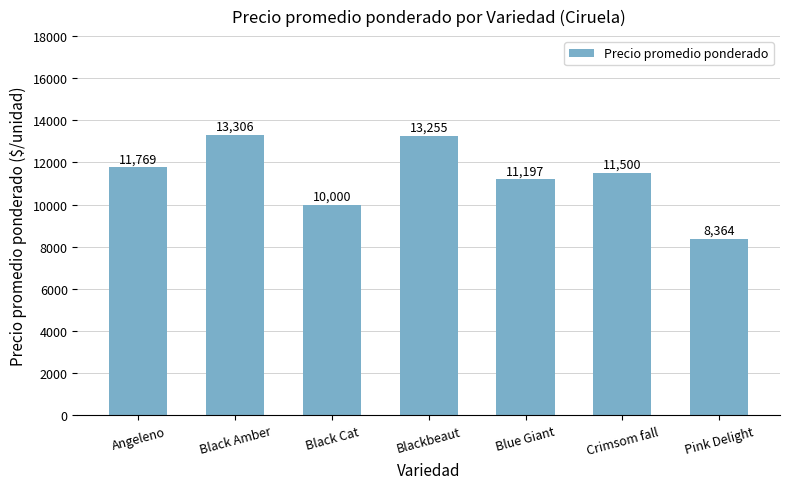

Between Pink Delight and Crimsom fall, which is larger?

Crimsom fall